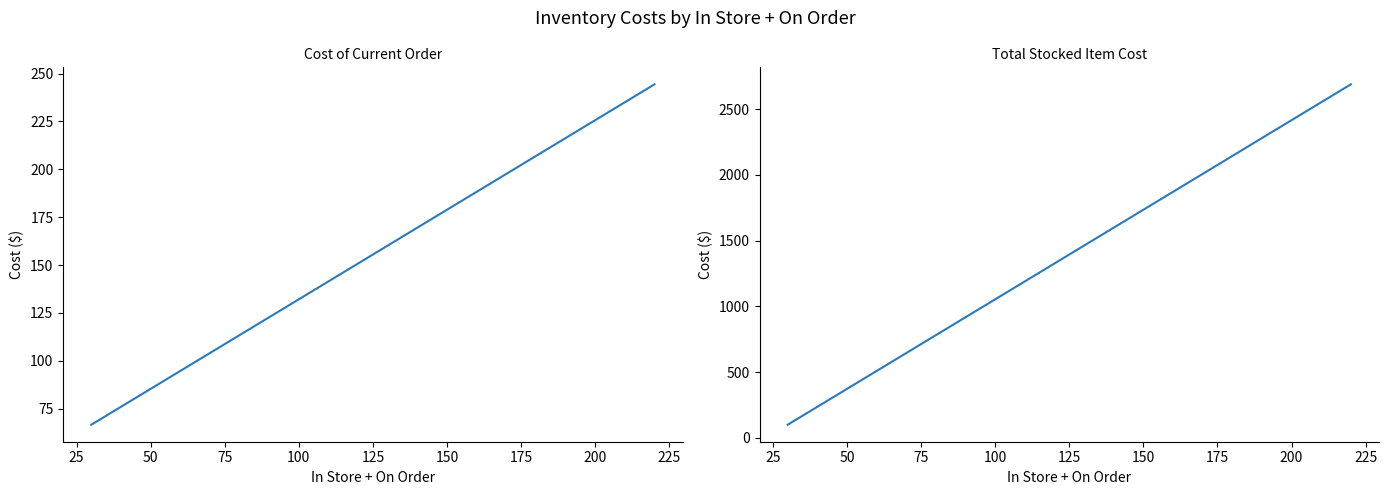

Reading left to right, list all the values displayed in this chart.

Cost of Current Order: 244.4	66.6
Total Stocked Item Cost: 2688.4	99.9